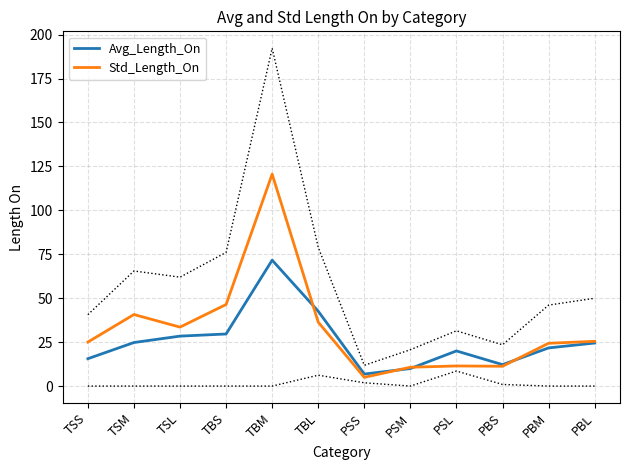

True or false: Avg_Length_On has more than 2 interior local peaks.

False